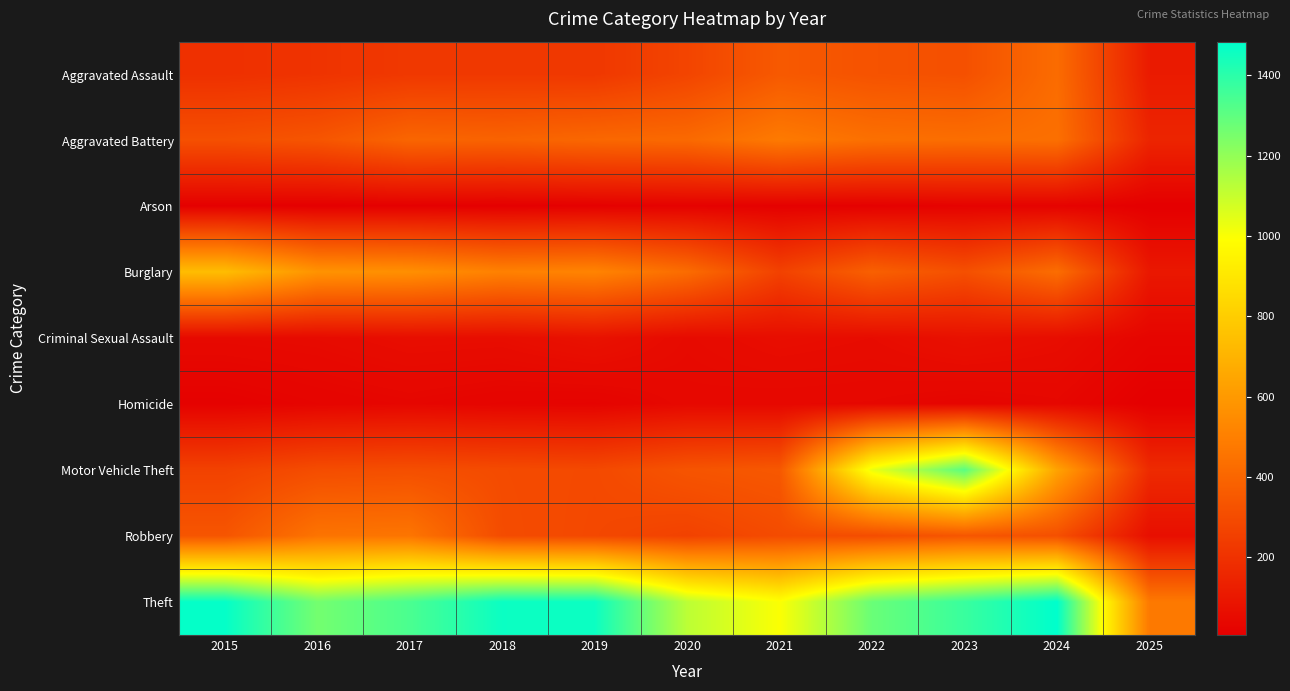

Which series has the largest total across all categories?

Theft